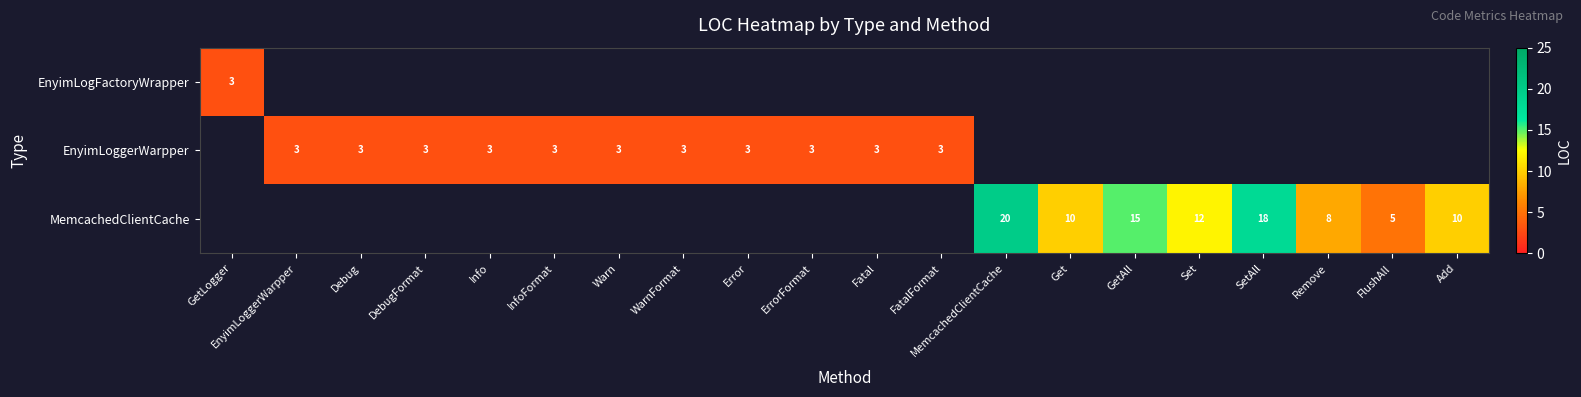

Is it true that EnyimLoggerWarpper equals 1 at DebugFormat?

False